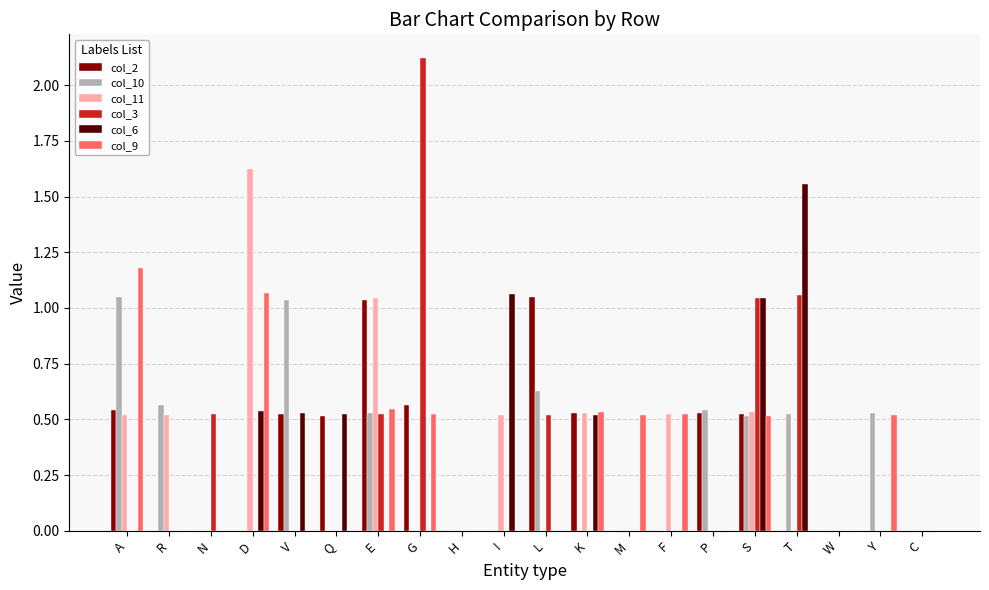

Count the number of data series in this chart.

6